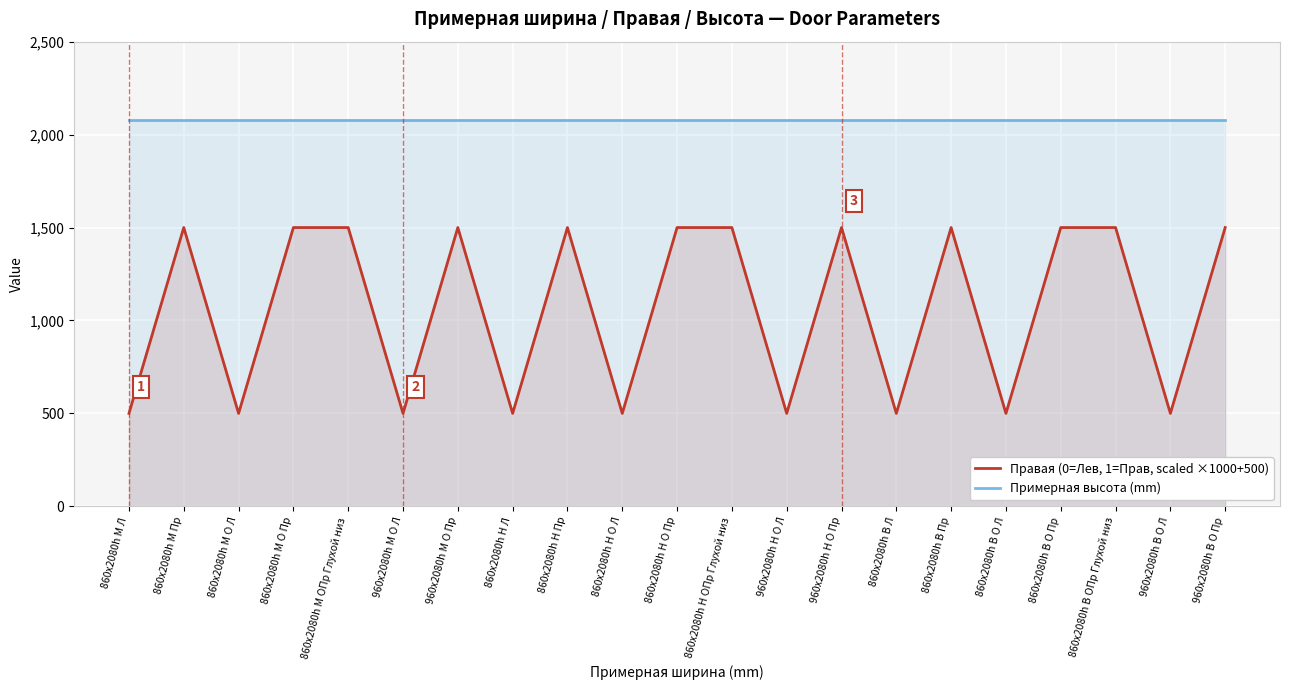

Is the value of Примерная высота (mm) at 860х2080h Н Л greater than the value of Правая (0=Лев, 1=Прав, scaled ×1000+500) at 860х2080h М Л?

Yes